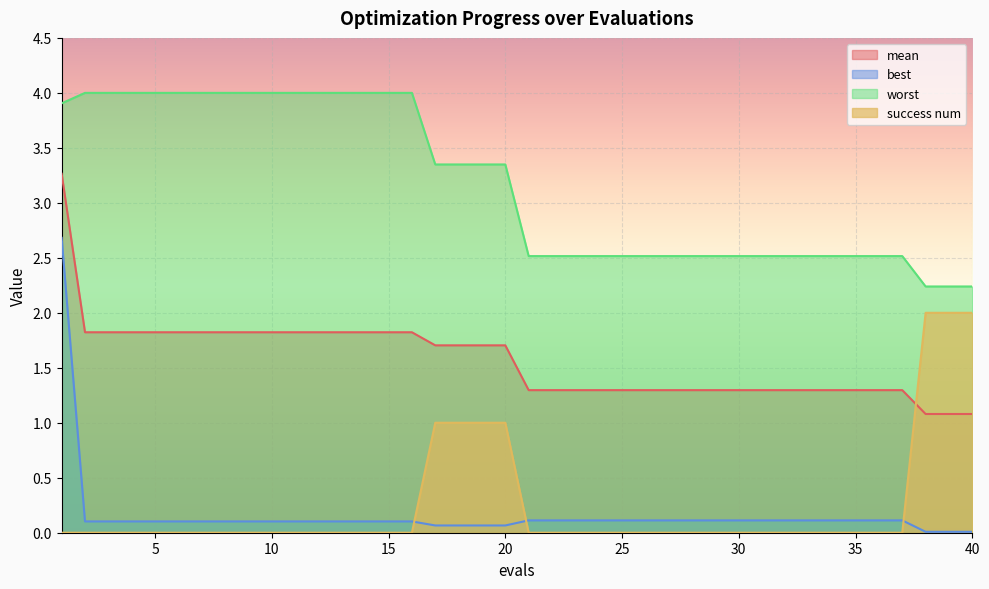

True or false: mean and best cross at least once.

False